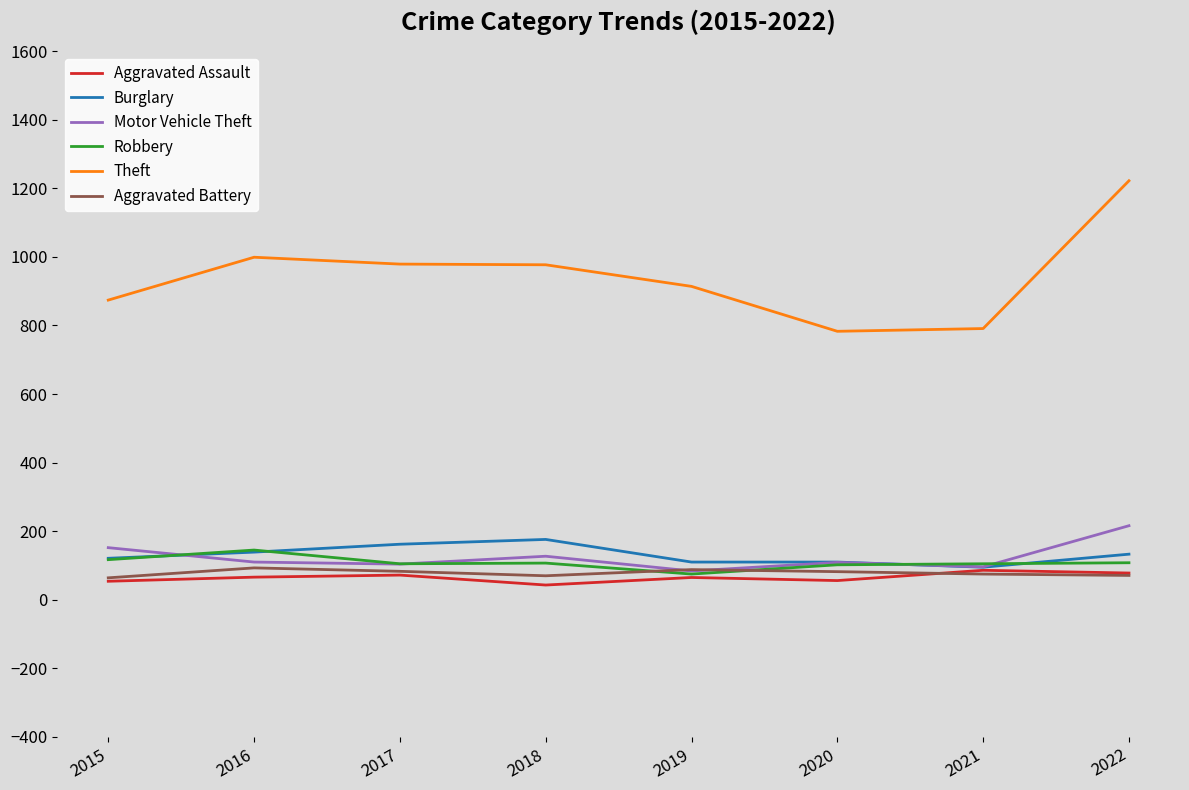

True or false: Aggravated Battery has more than 0 points higher than both neighbors.

True